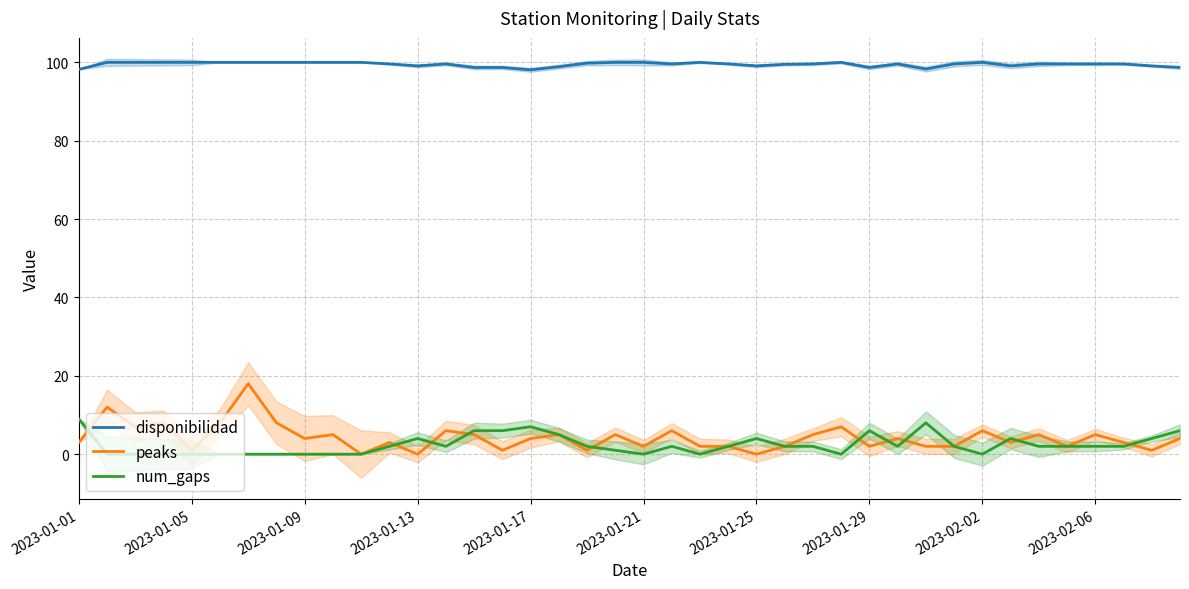

True or false: peaks and disponibilidad cross at least once.

False